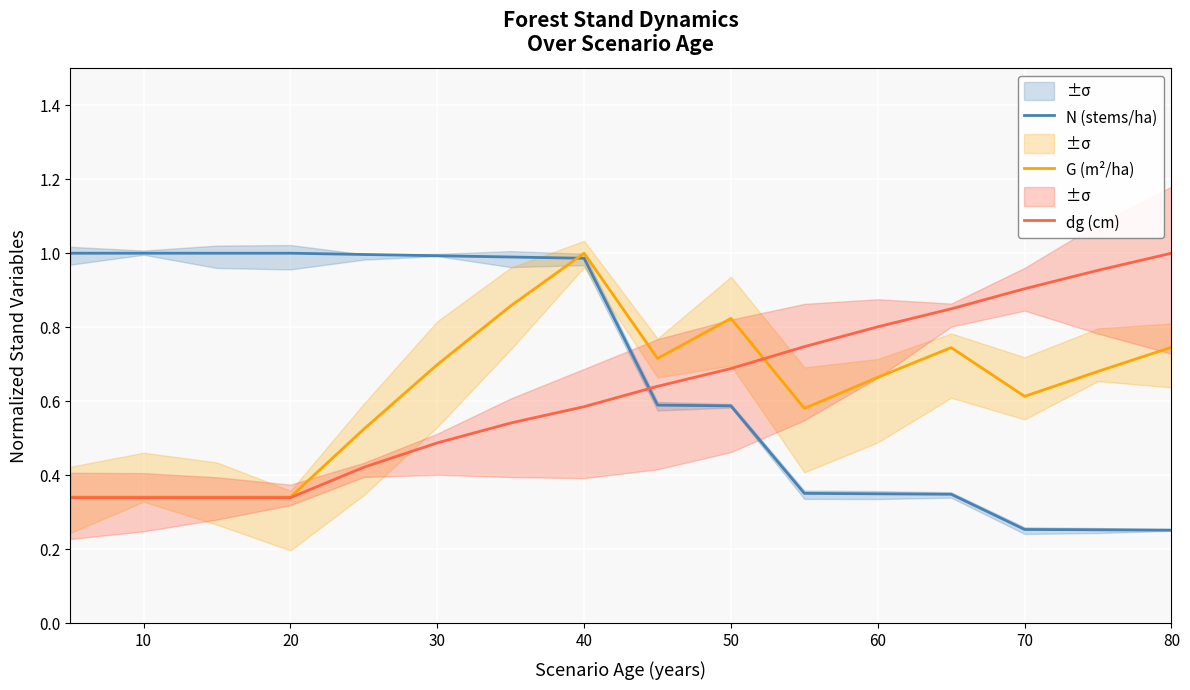

What is the greatest value displayed?

1.0